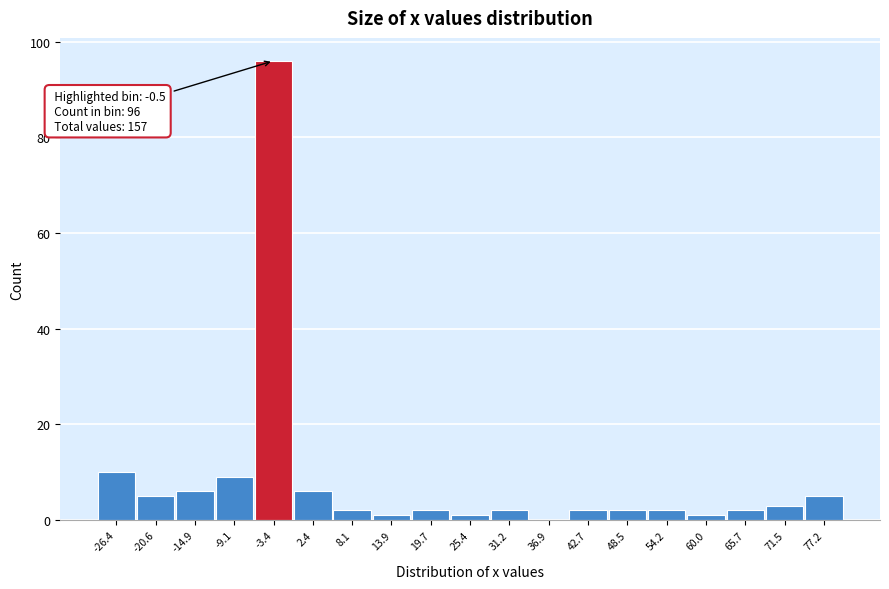

Reading left to right, what are all the values shown in this chart?

-26.4=10	-20.6=5	-14.9=6	-9.1=9	-3.4=96	2.4=6	8.1=2	13.9=1	19.7=2	25.4=1	31.2=2	36.9=0	42.7=2	48.5=2	54.2=2	60.0=1	65.7=2	71.5=3	77.2=5